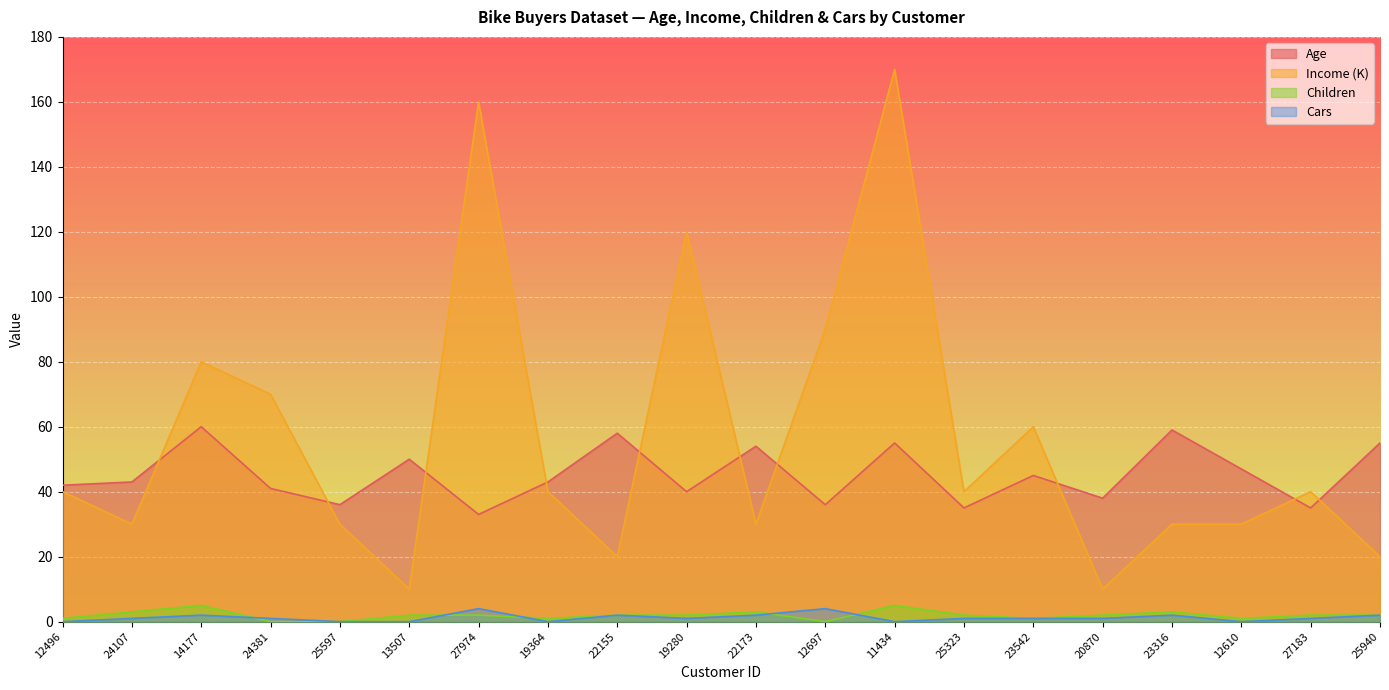

What is the average value of the Age series?

45